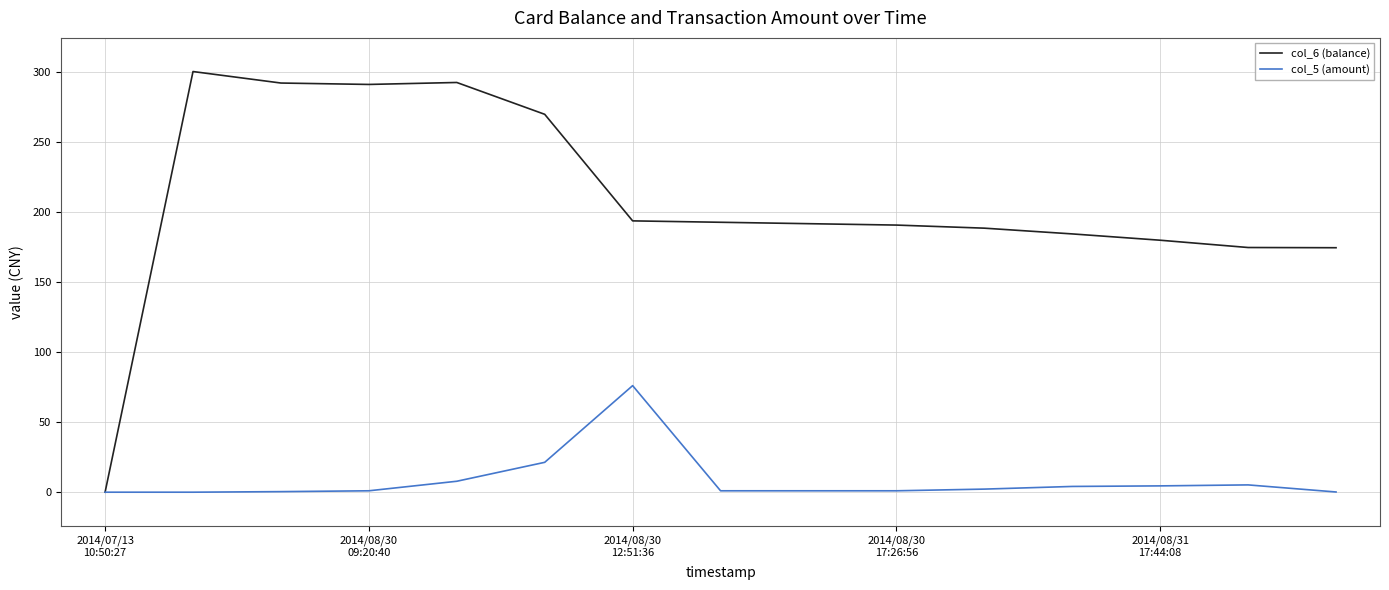

Which series has the largest total across all categories?

col_6 (balance)